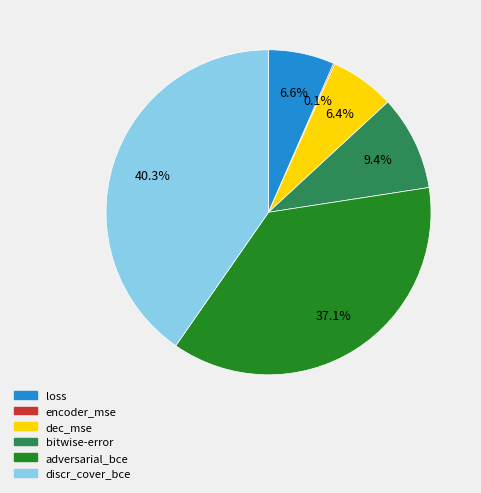

Does adversarial_bce account for over 50% of the chart?

No